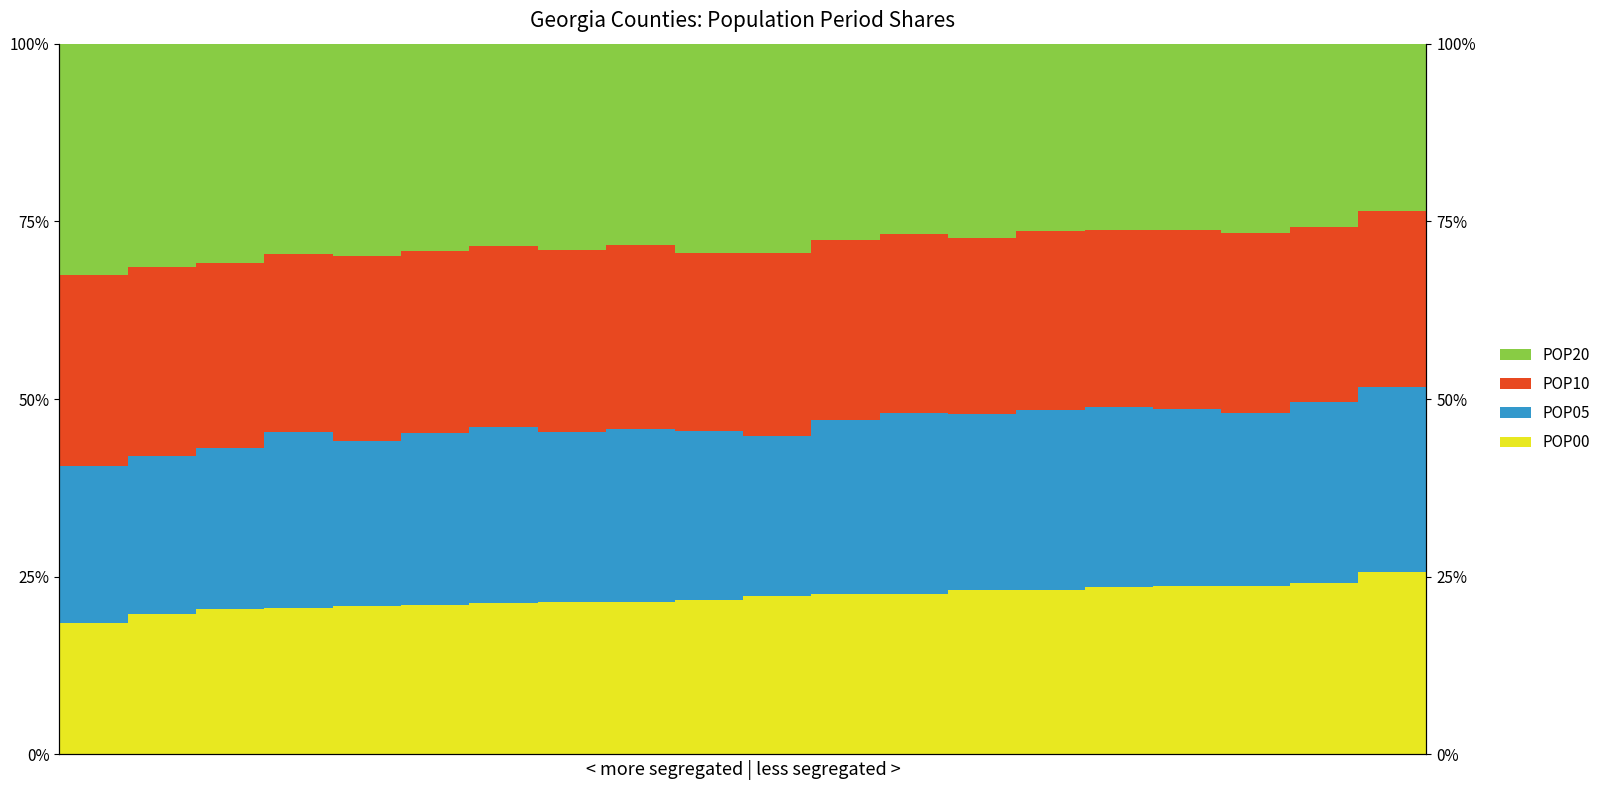

Which series has the largest total across all categories?

POP20